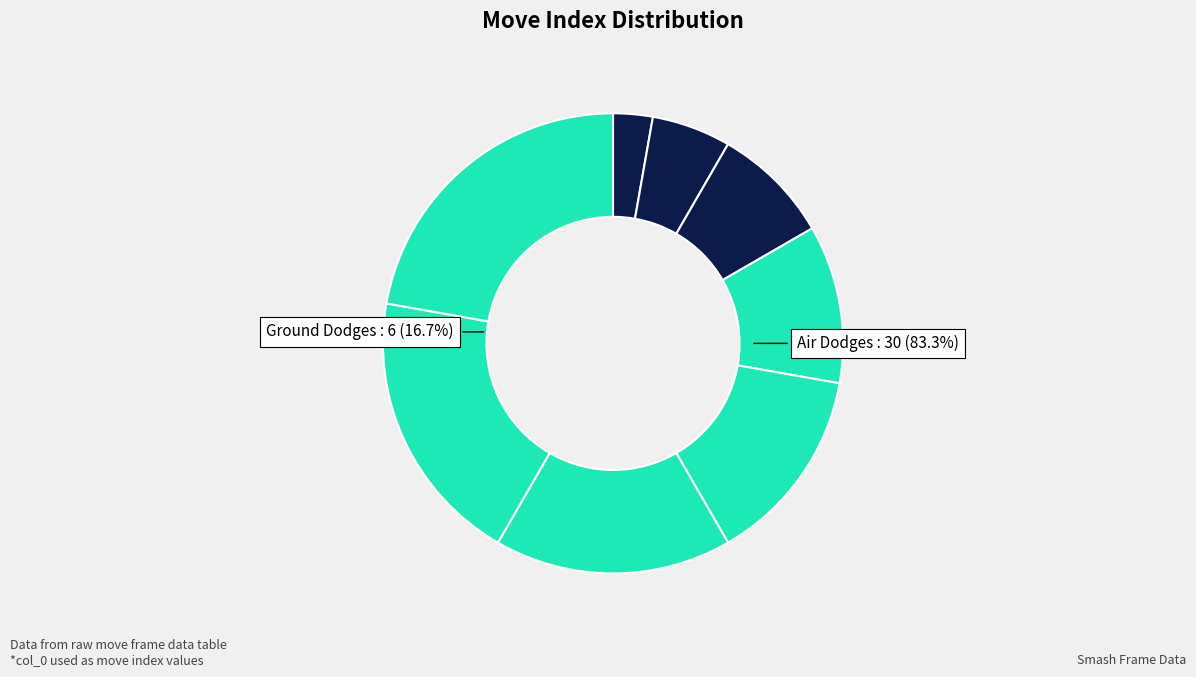

How many slices are in this pie chart?

9